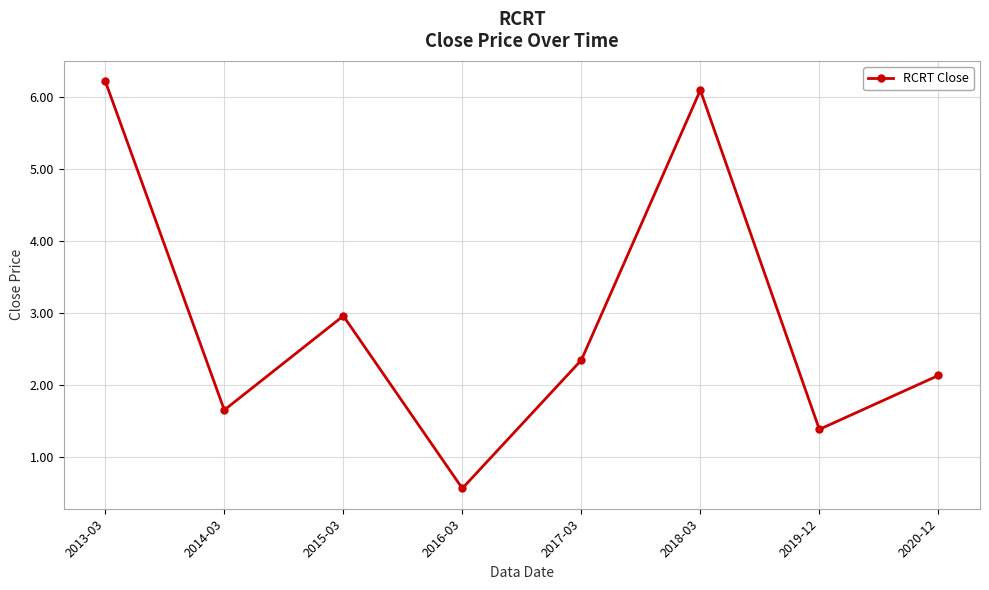

Reading right to left, extract all data points from this chart.

2020-12=2.1	2019-12=1.4	2018-03=6.1	2017-03=2.3	2016-03=0.6	2015-03=3.0	2014-03=1.6	2013-03=6.2